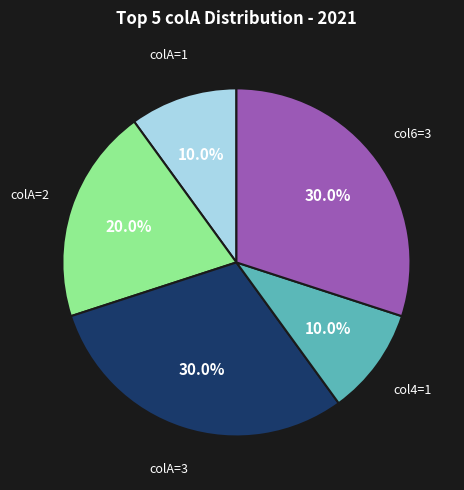

Count the number of slices in the pie.

5